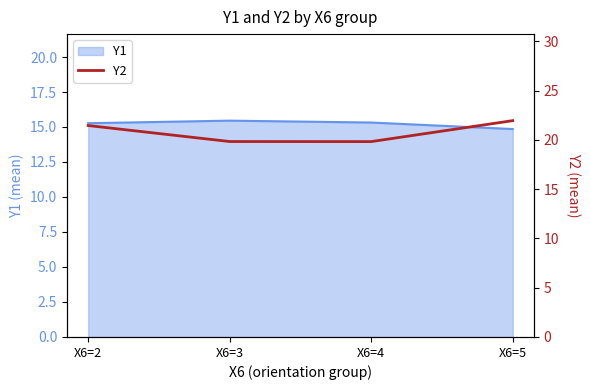

Which category has the highest value across all series?

X6=5